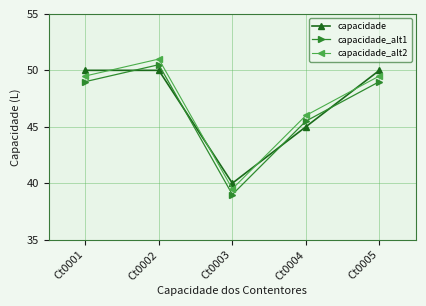

What is the lowest value of the capacidade_alt1 series?

39.0